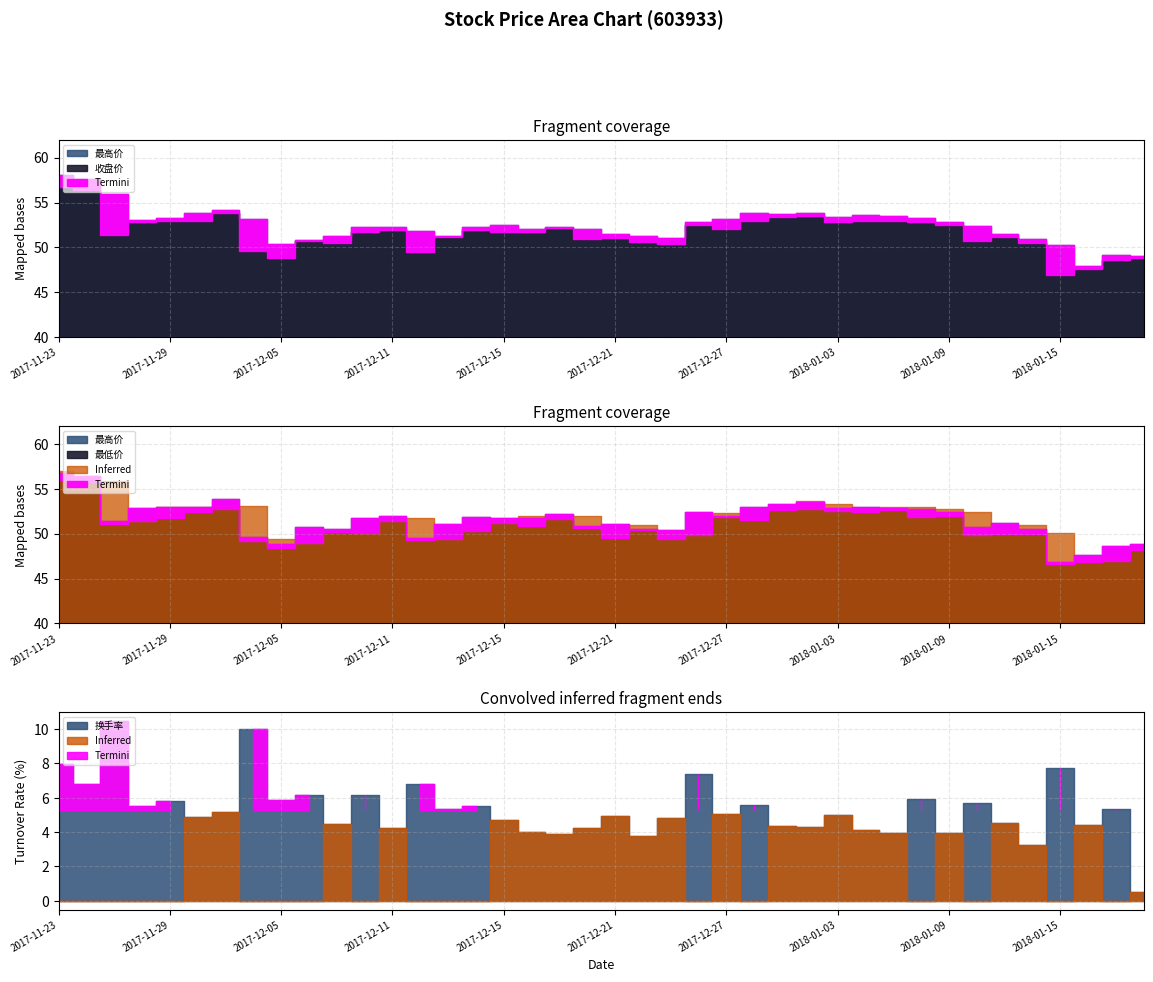

What is the maximum value shown in the chart?

58.1